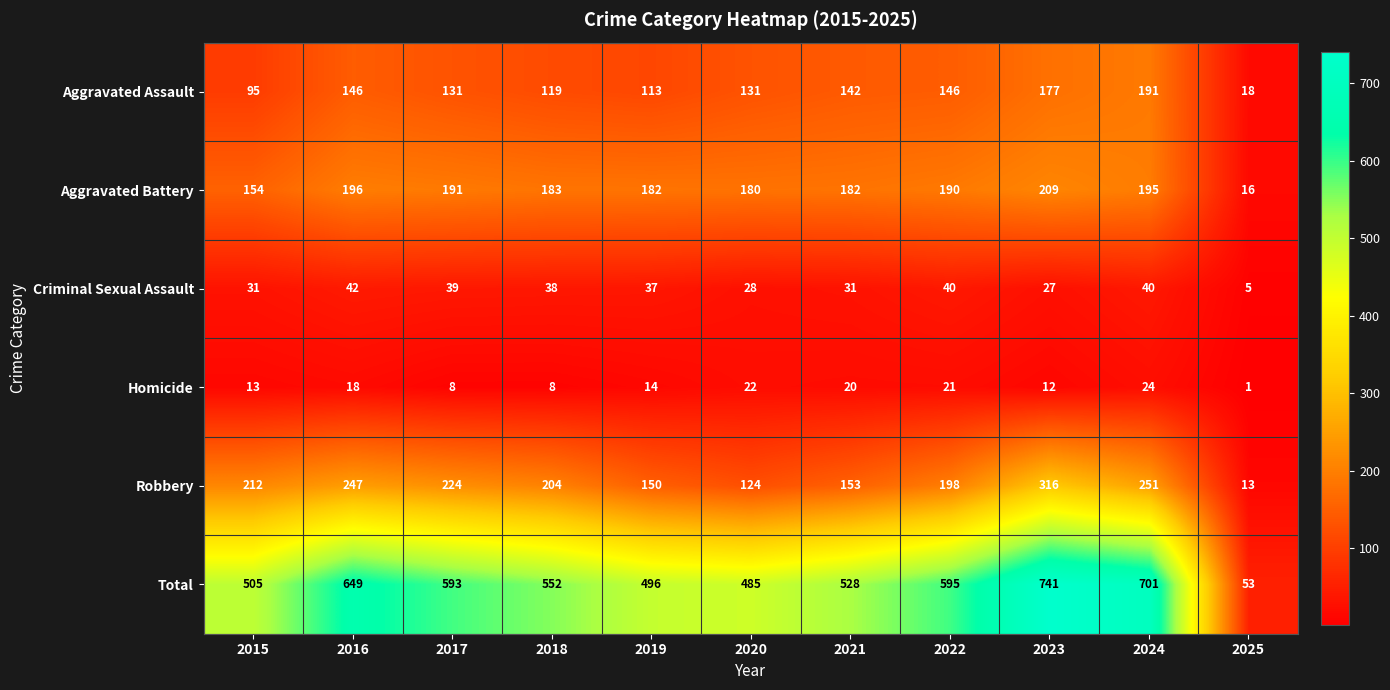

What is the smallest value displayed?

1